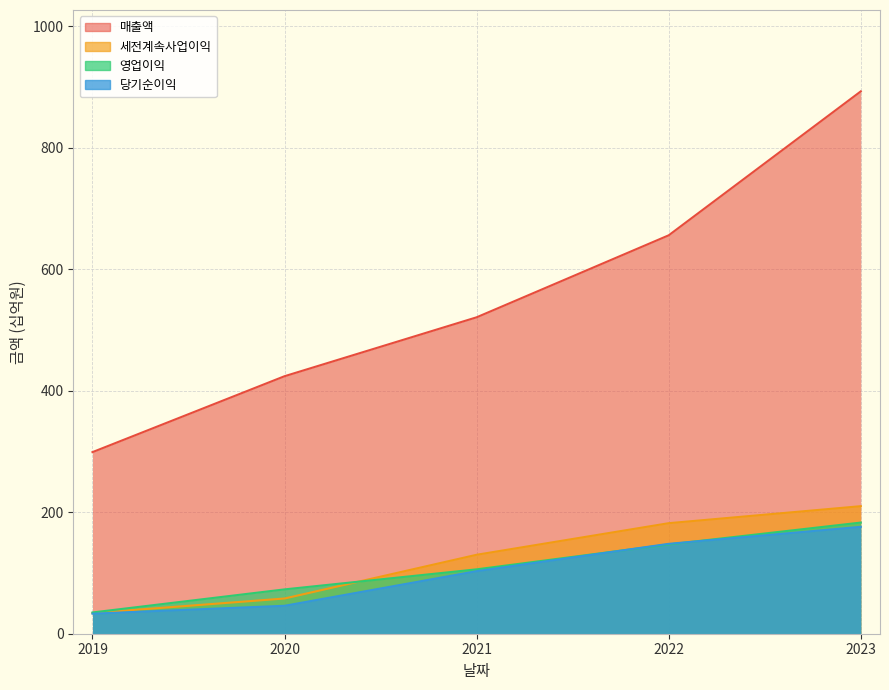

Which series has the largest range (max minus min)?

매출액